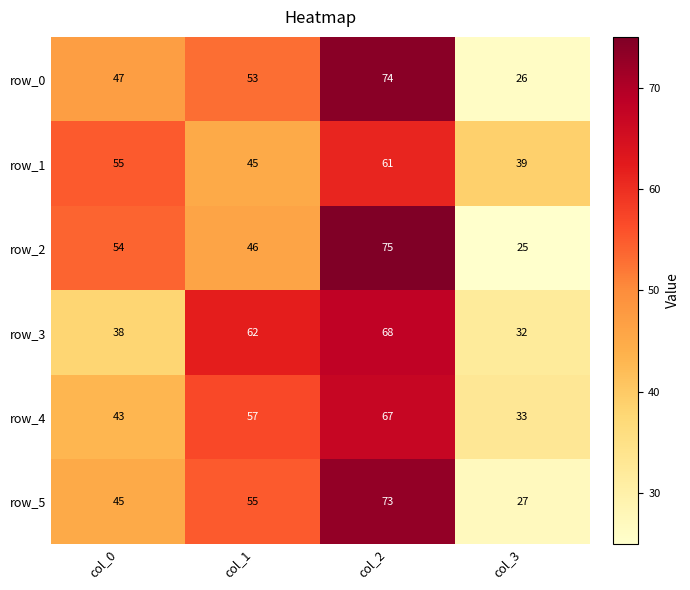

What is the total value across all series at col_1?

318